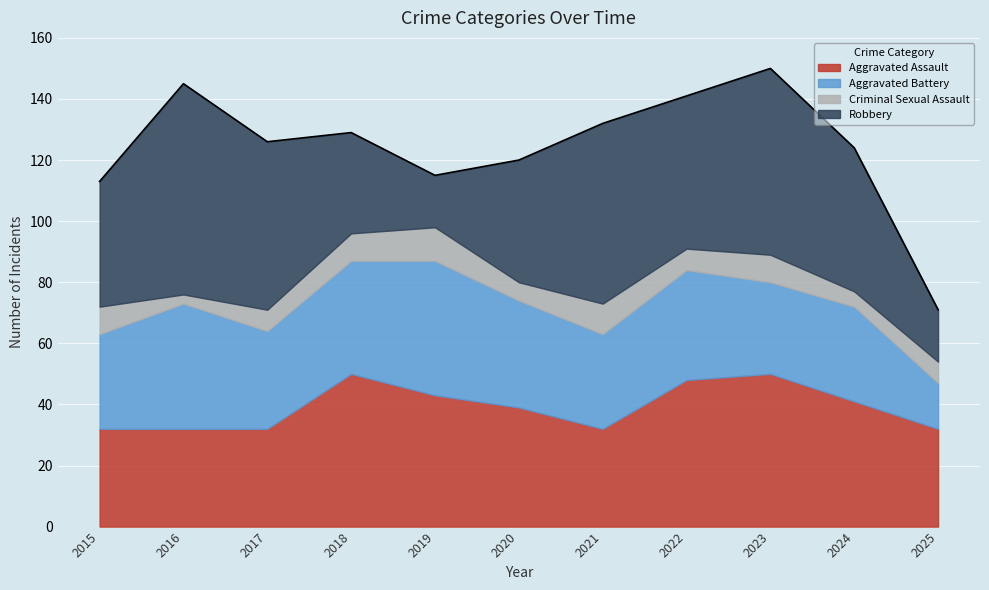

What is the difference between the maximum and minimum values in the Criminal Sexual Assault series?

8